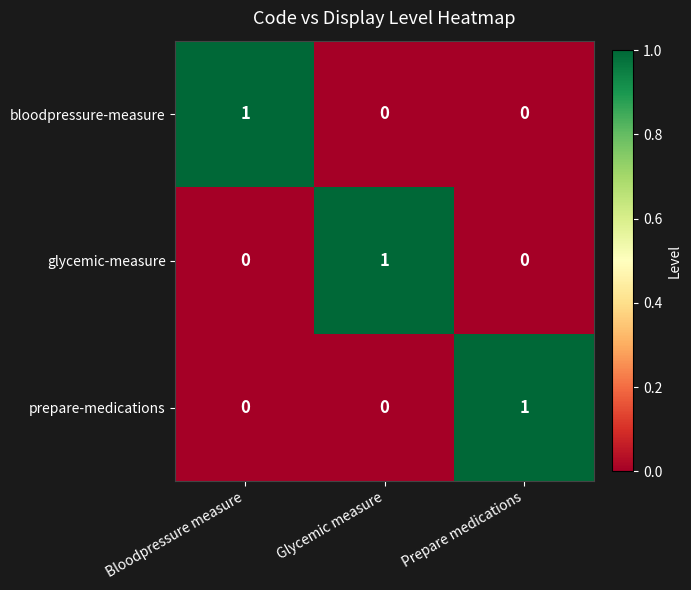

How many prepare-medications values are between 0 and 1?

3